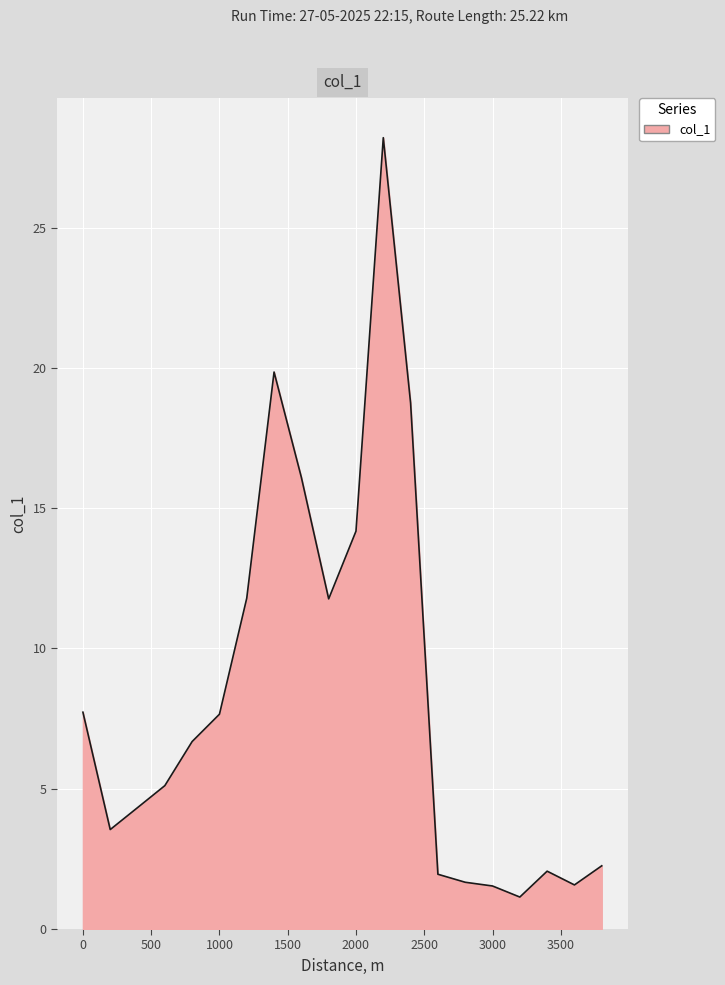

What is the difference between the maximum and second lowest values?

26.7